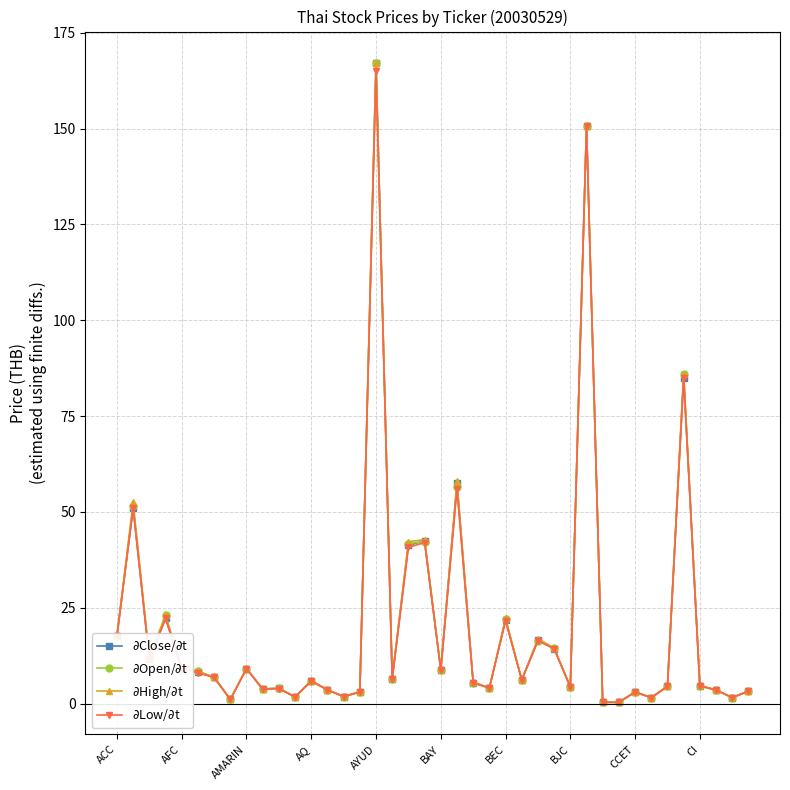

What is the maximum value shown in the chart?

167.0